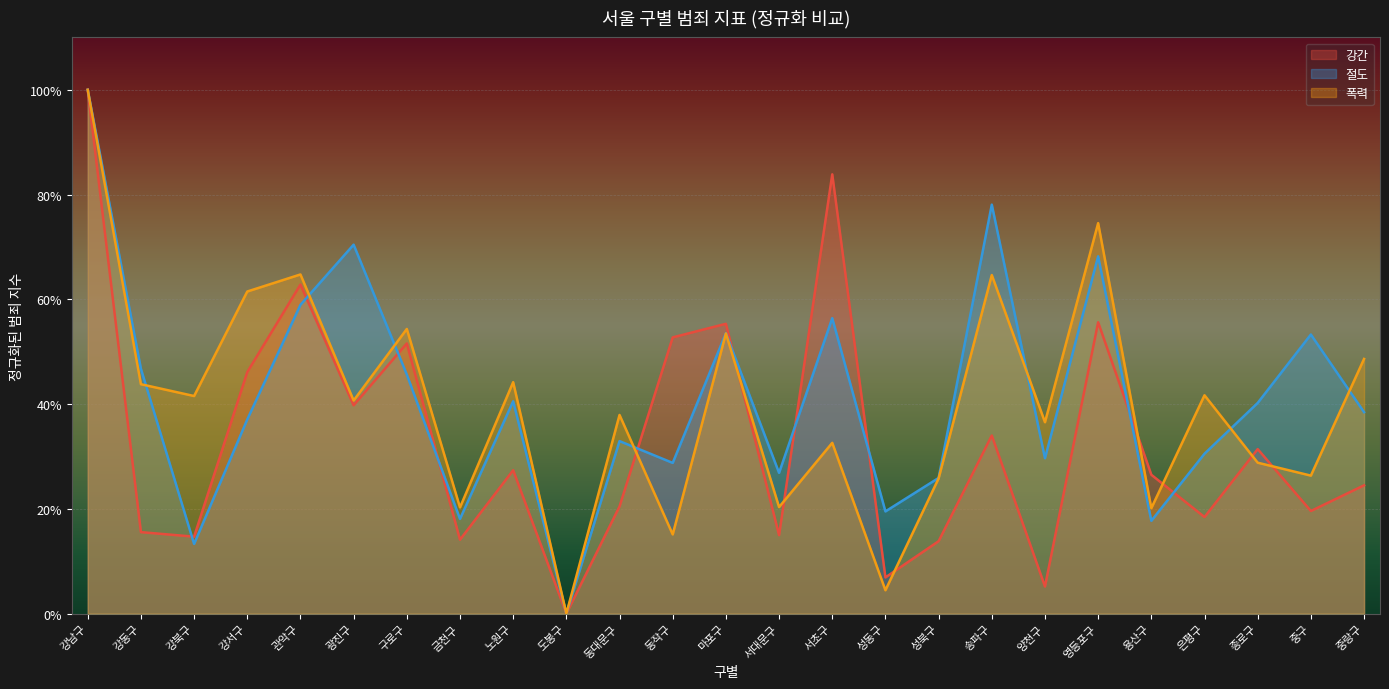

Between which two adjacent categories do 강간 and 폭력 first intersect?

동대문구 and 동작구